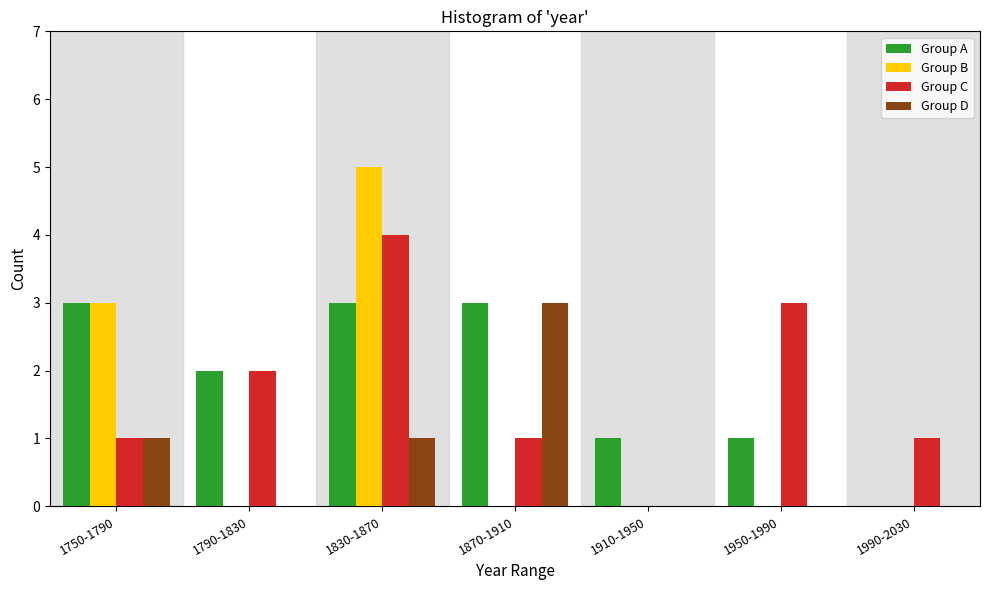

Reading left to right, transcribe all the data shown in this chart.

Group A: 1750-1790=3	1790-1830=2	1830-1870=3	1870-1910=3	1910-1950=1	1950-1990=1	1990-2030=0
Group B: 1750-1790=3	1790-1830=0	1830-1870=5	1870-1910=0	1910-1950=0	1950-1990=0	1990-2030=0
Group C: 1750-1790=1	1790-1830=2	1830-1870=4	1870-1910=1	1910-1950=0	1950-1990=3	1990-2030=1
Group D: 1750-1790=1	1790-1830=0	1830-1870=1	1870-1910=3	1910-1950=0	1950-1990=0	1990-2030=0